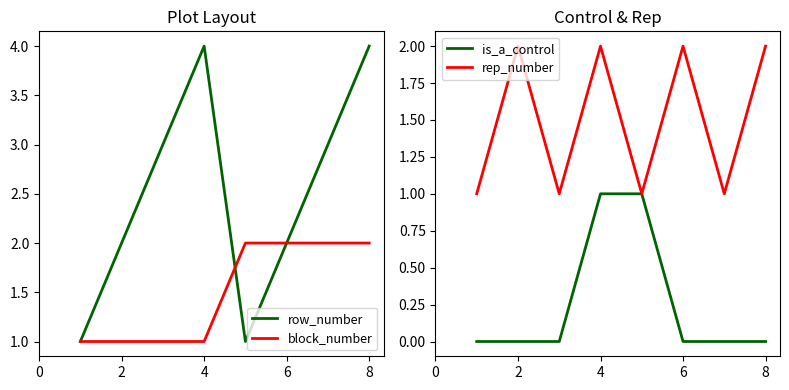

What is the difference between the second highest and second lowest values in the rep_number series?

1